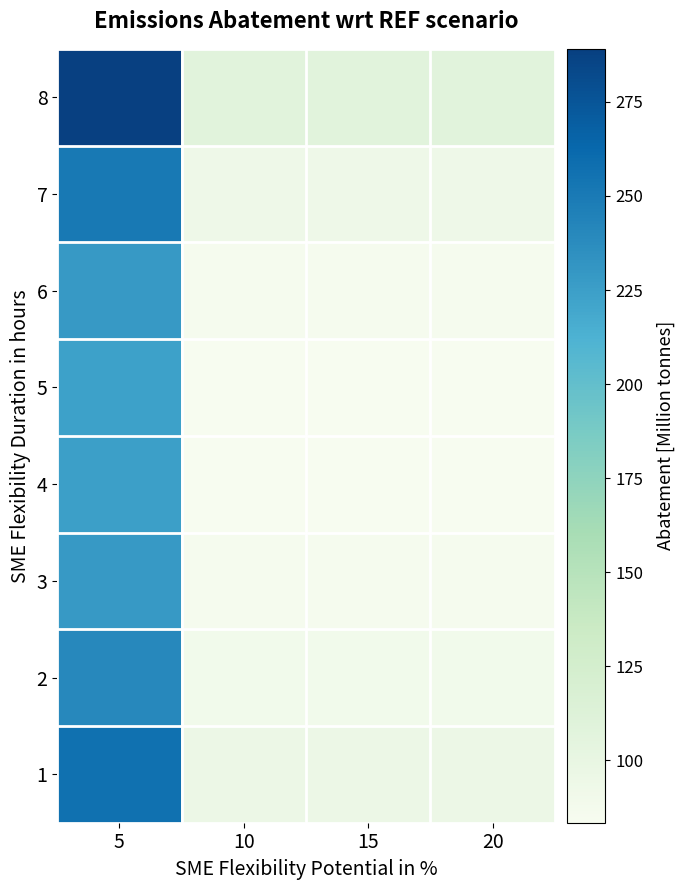

How many series are shown in this chart?

8